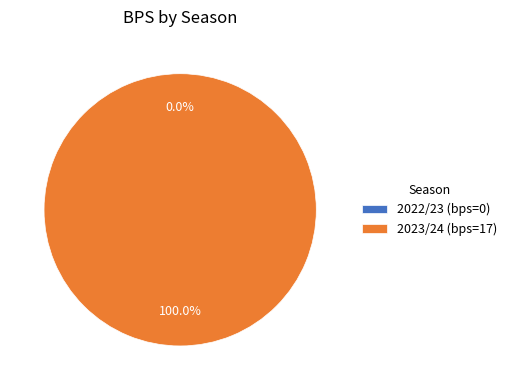

What is the total percentage of 2022/23 (bps=0) and 2023/24 (bps=17)?

100.0%